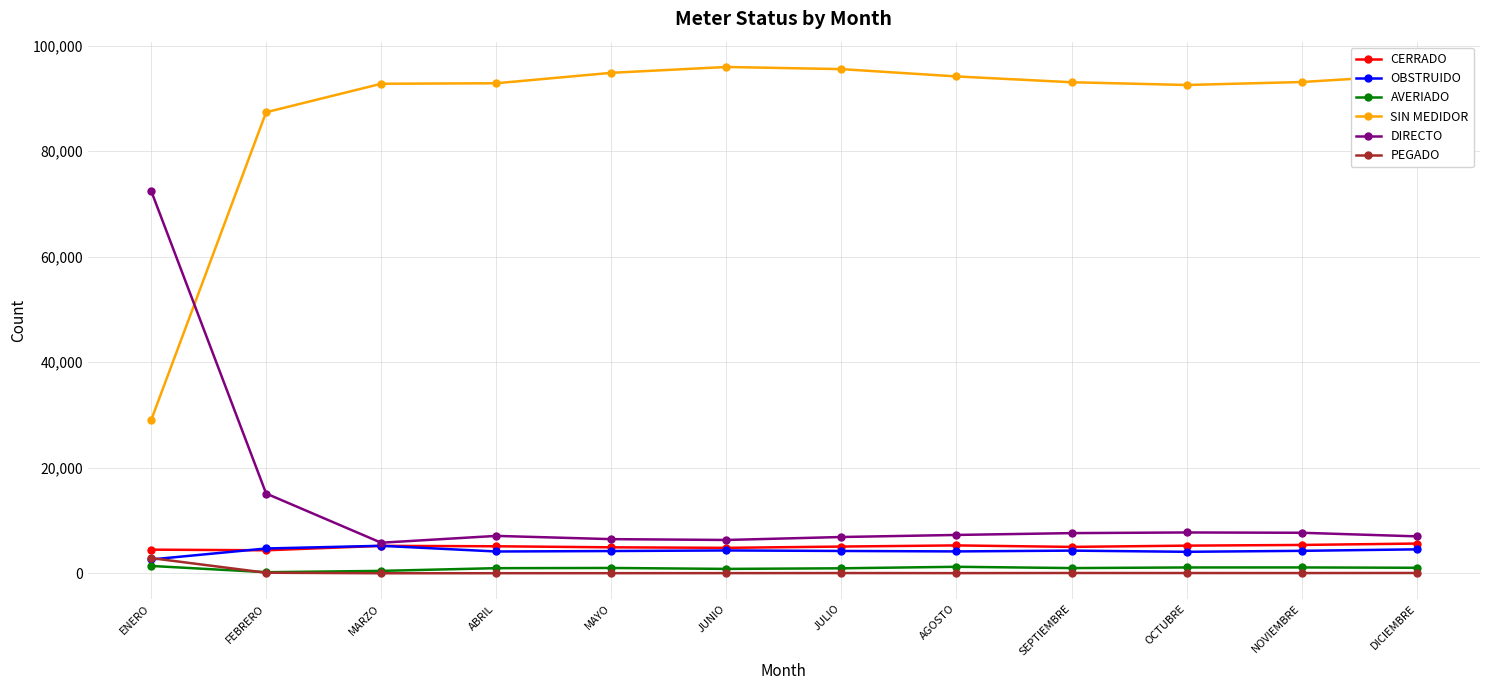

True or false: DIRECTO has a value of 6883 at JULIO.

True